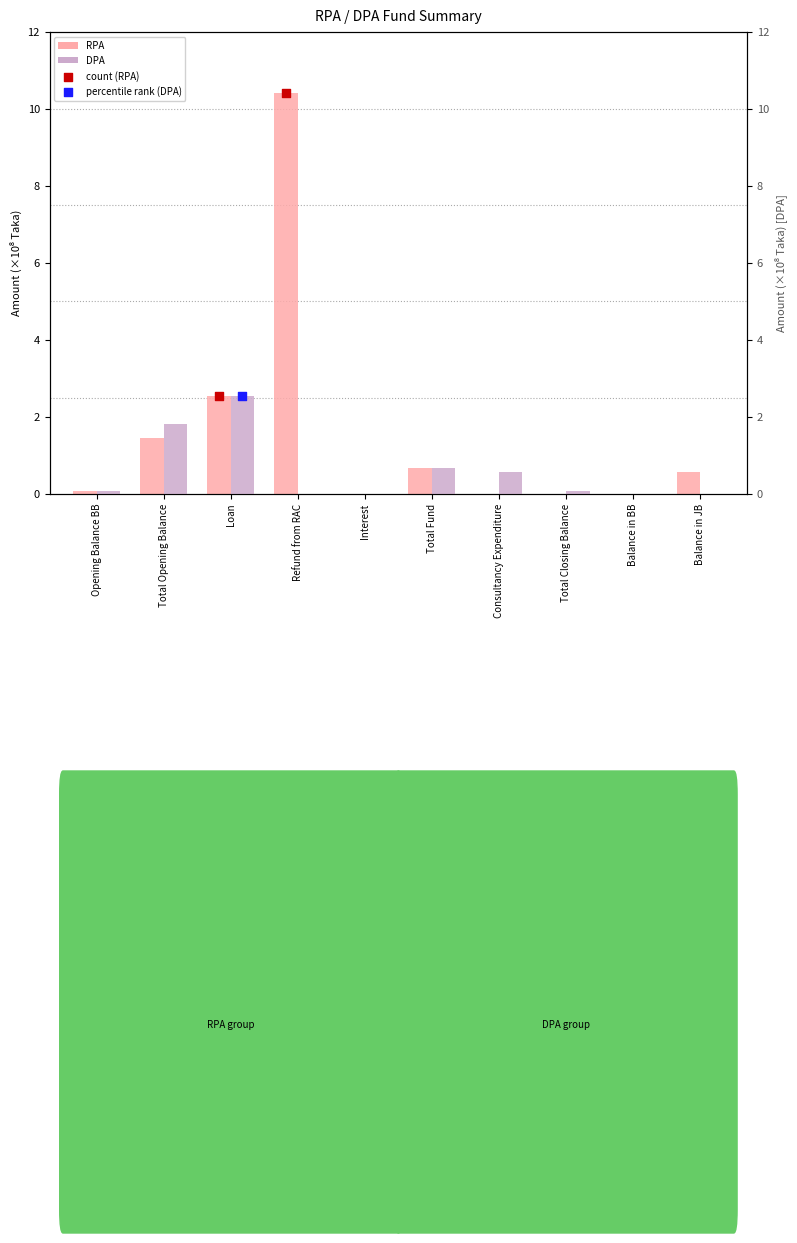

At how many categories does at least one series exceed 6?

1